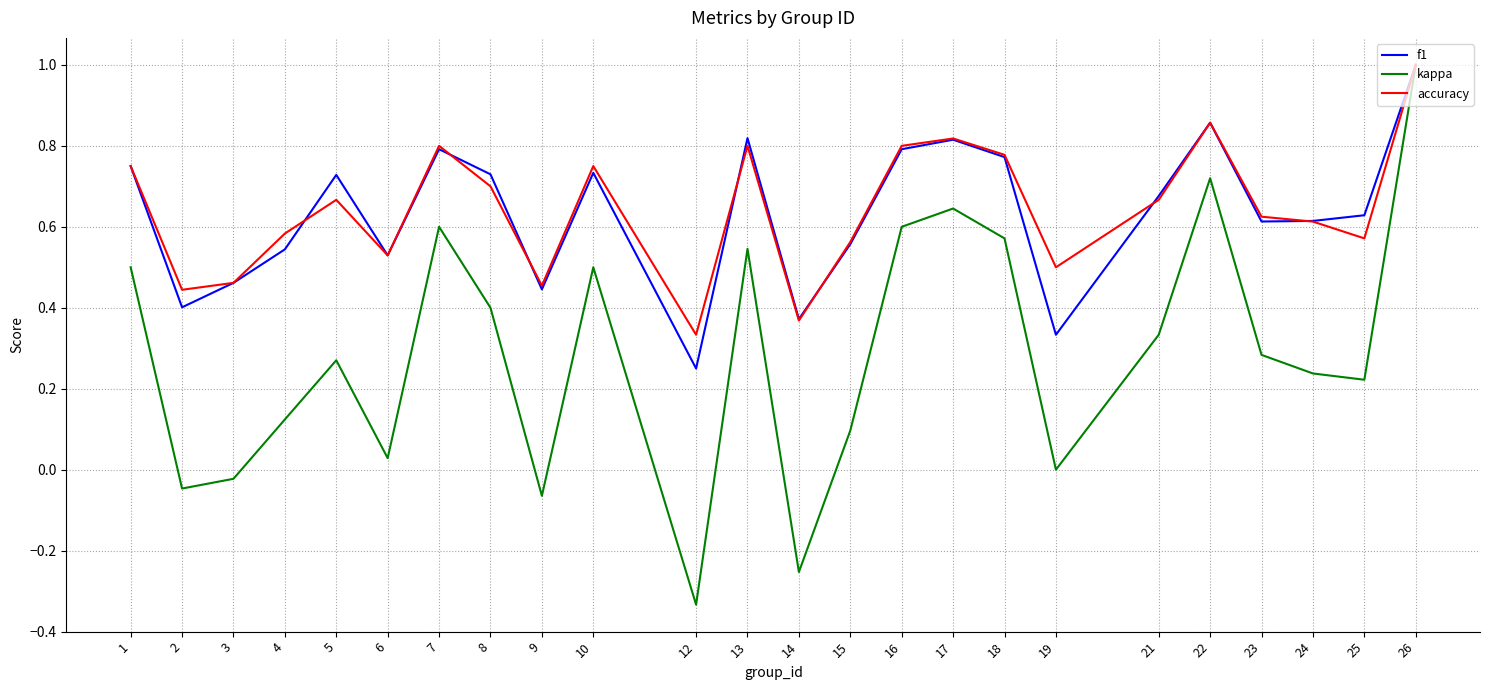

Between 2 and 10, which series saw the biggest shift?

kappa